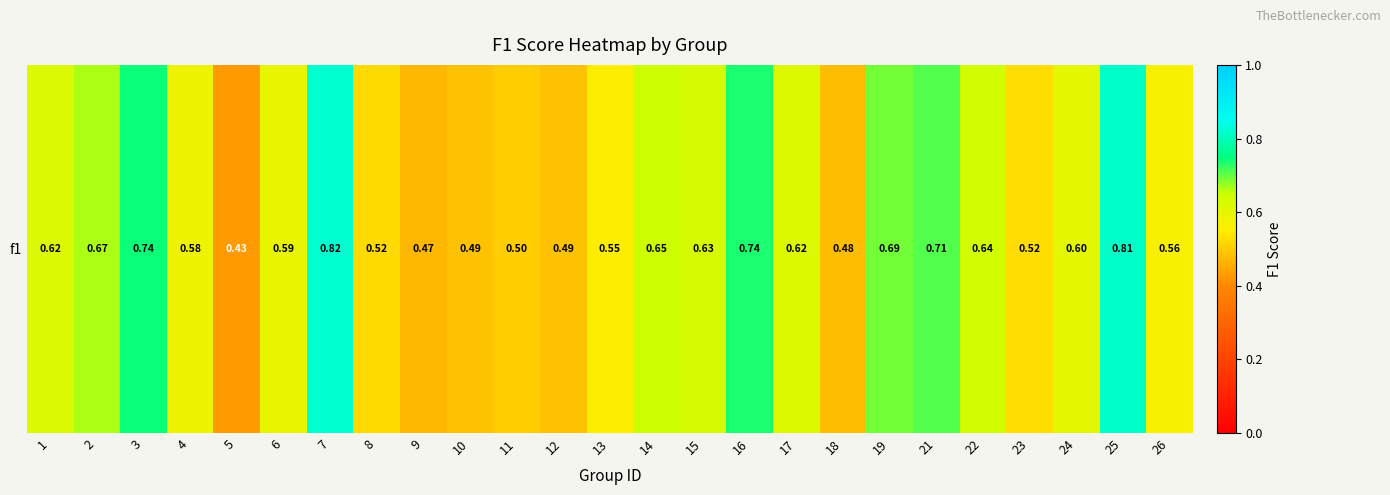

Which has a higher value, 23 or 14?

14